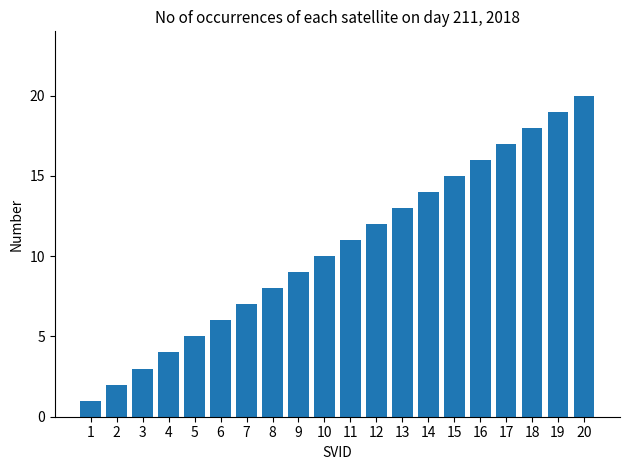

Where is the data nearest to the value 10?

10